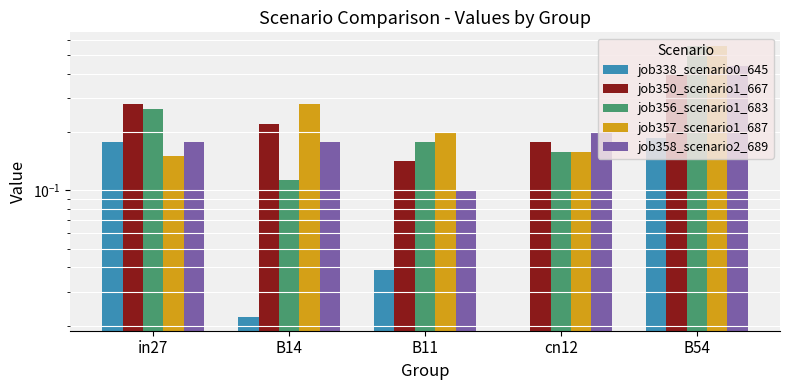

What is the difference between the job338_scenario0_645 values at B54 and B11?

0.1